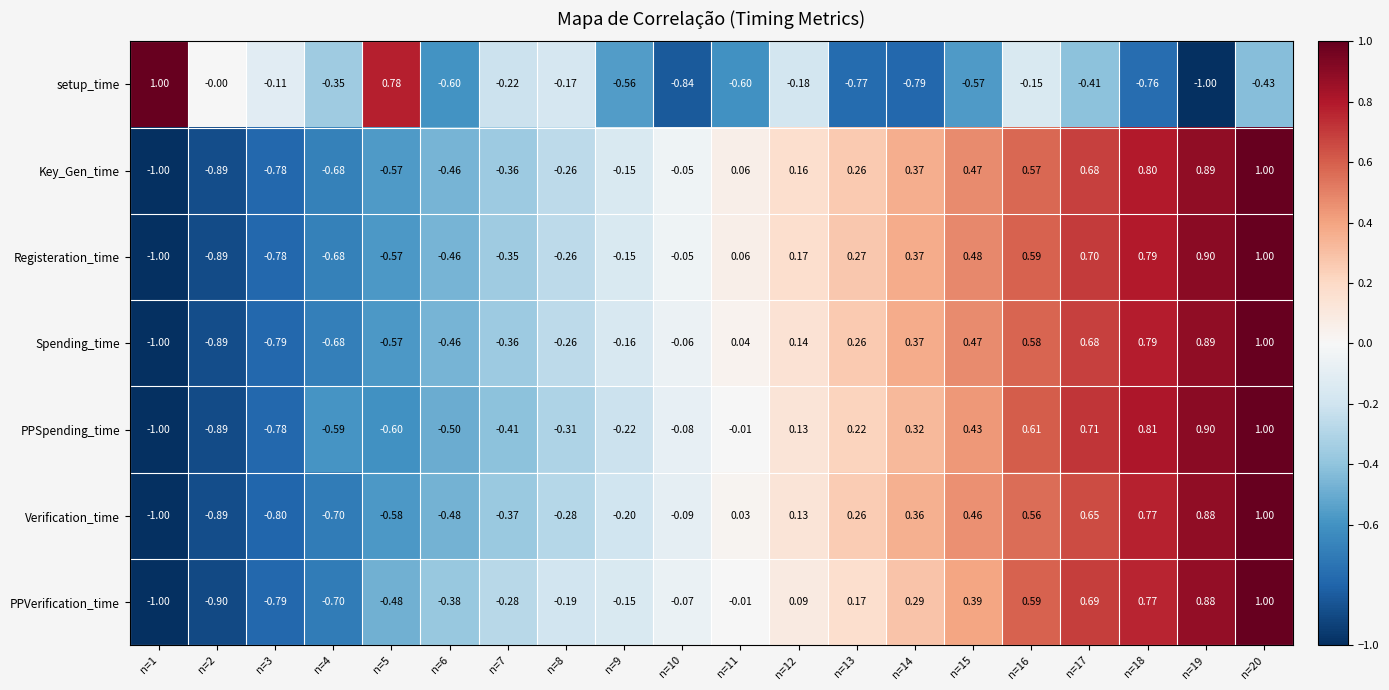

Is the value of PPSpending_time at n=8 greater than the value of setup_time at n=12?

No